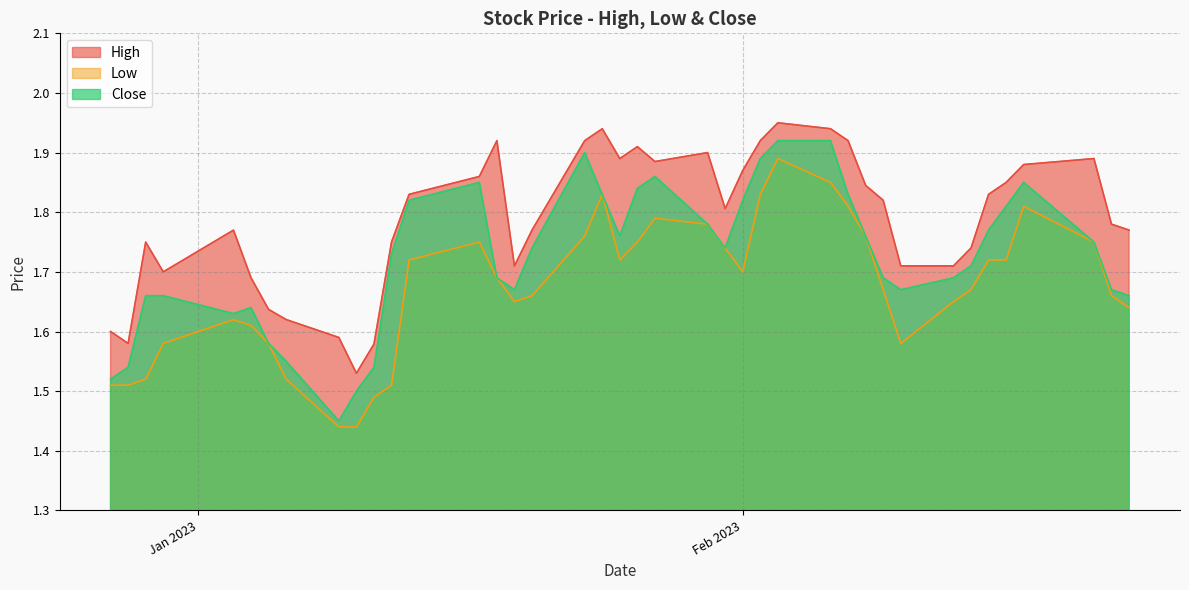

What are all the series names shown in the legend?

High, Low, Close